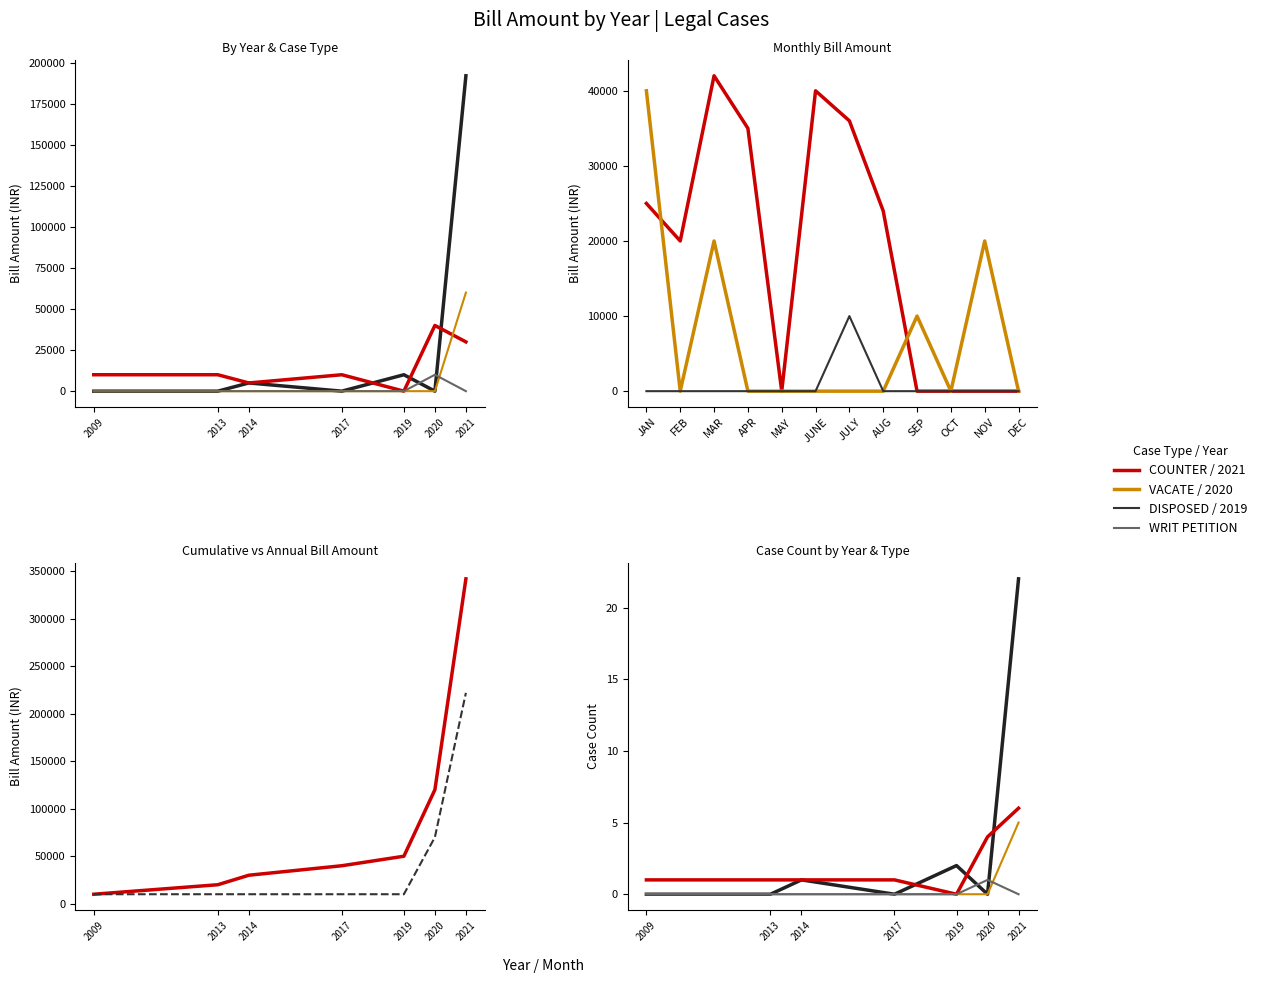

At which label is DISPOSED closest to 11?

2019